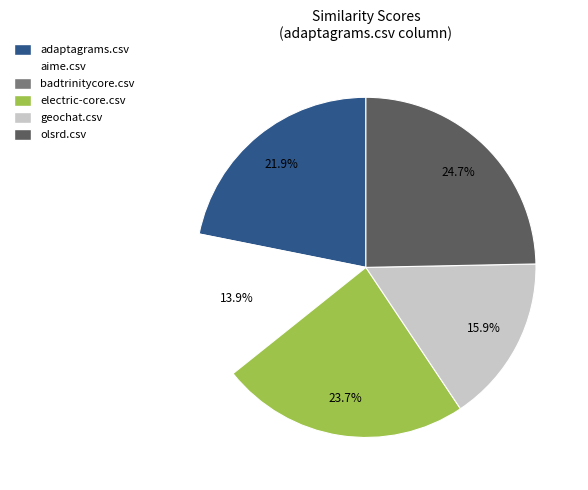

To the nearest percent, what is the difference between the electric-core.csv and aime.csv slice percentages?

10%